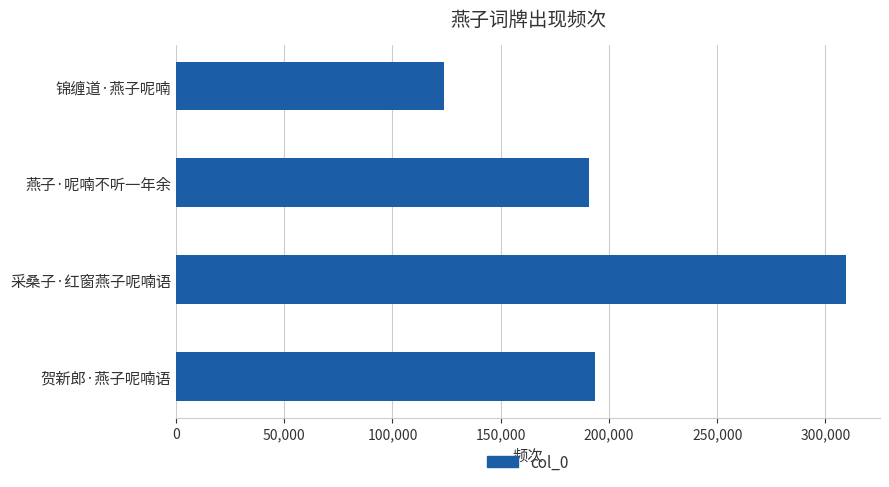

The value at 采桑子·红窗燕子呢喃语 is 309746. True or false?

True